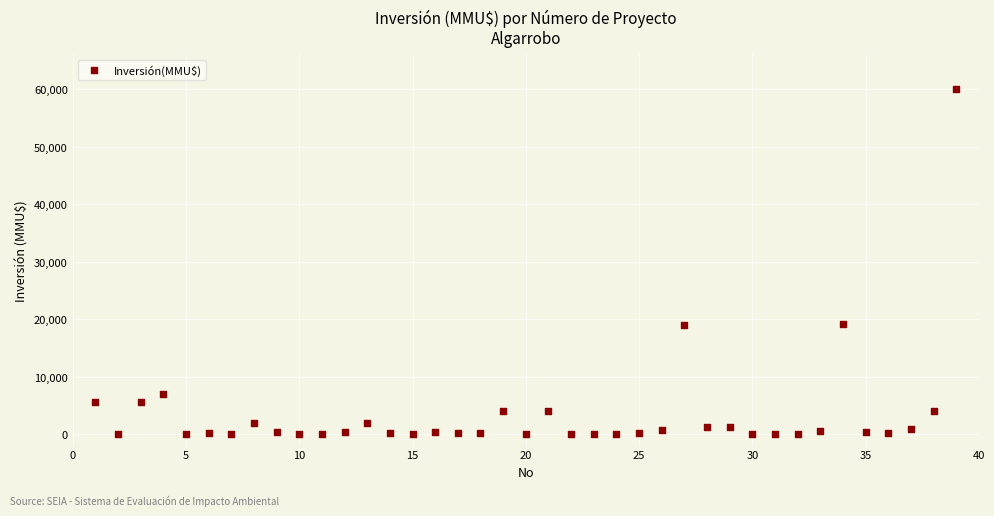

What is the range of Y values (max minus min)?

60000